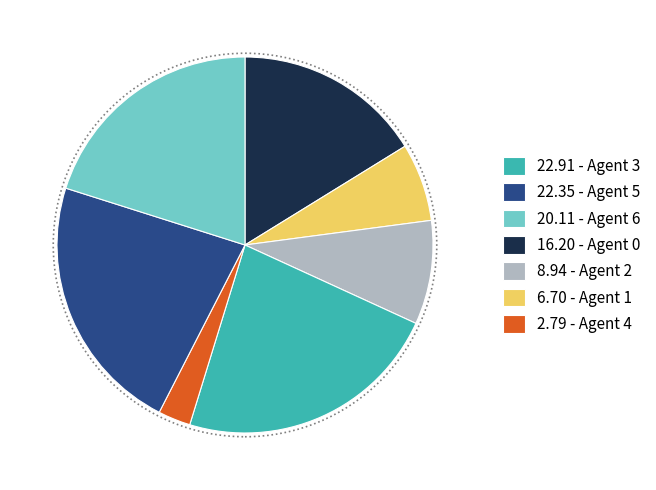

Combined, do 22.91 - Agent 3 and 20.11 - Agent 6 account for over 50%?

No